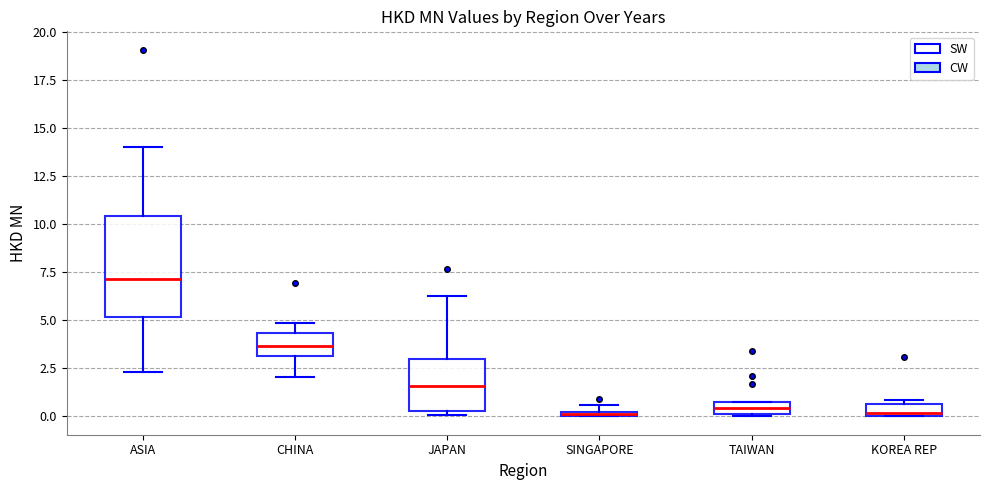

Where is the lower edge of the box for ASIA on the y-axis? The values are not printed on the chart, so give them approximately, as read against the axis.

5.0